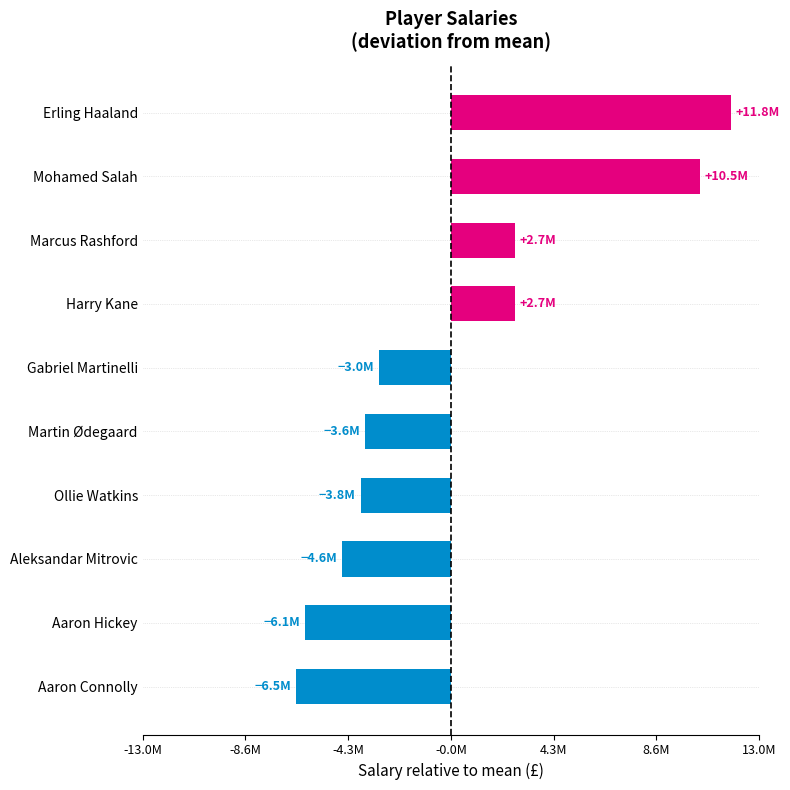

Does the chart contain any negative values?

Yes